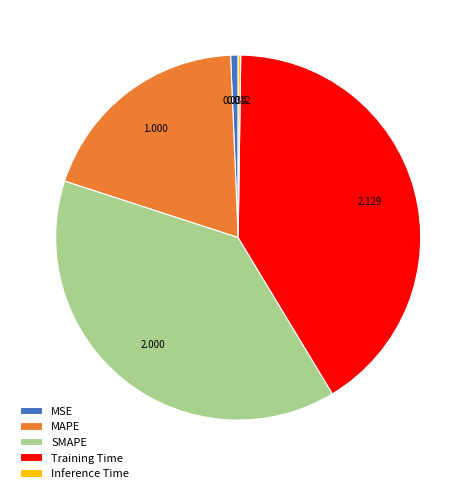

Is it true that Training Time is 41% of the pie?

True